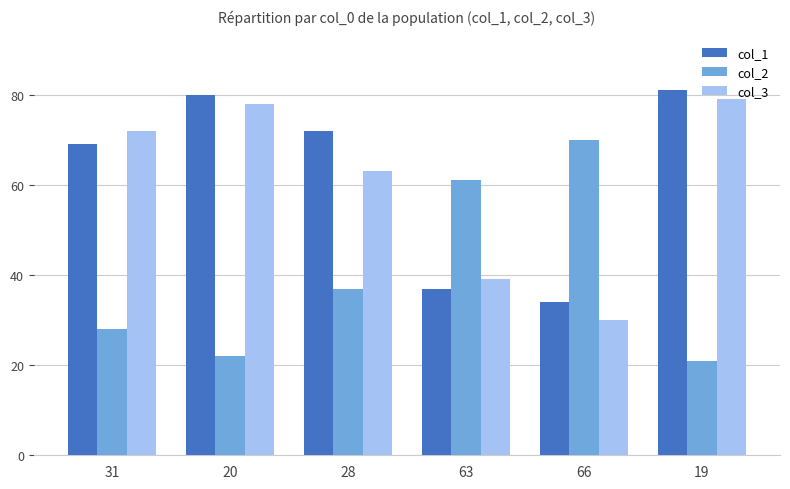

How many data points in col_3 are less than 72?

3